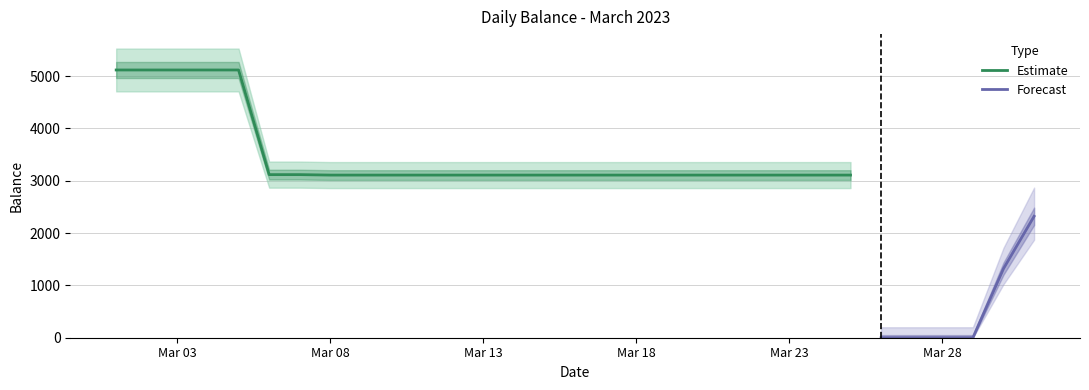

What is the ratio of the value at 2023-03-06 to the value at 2023-03-01?

0.6